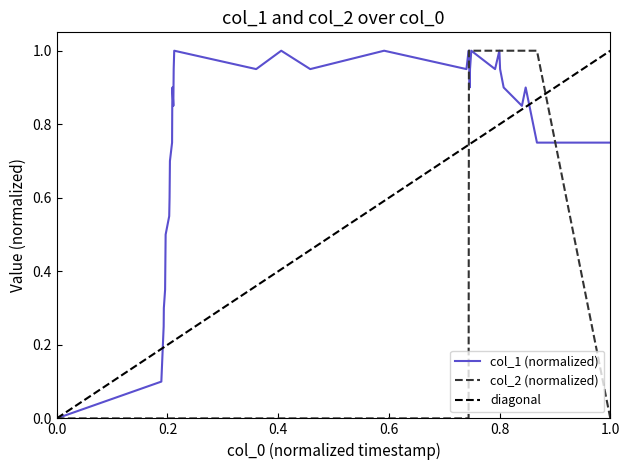

What is the maximum value for col_2 (normalized)?

1.0